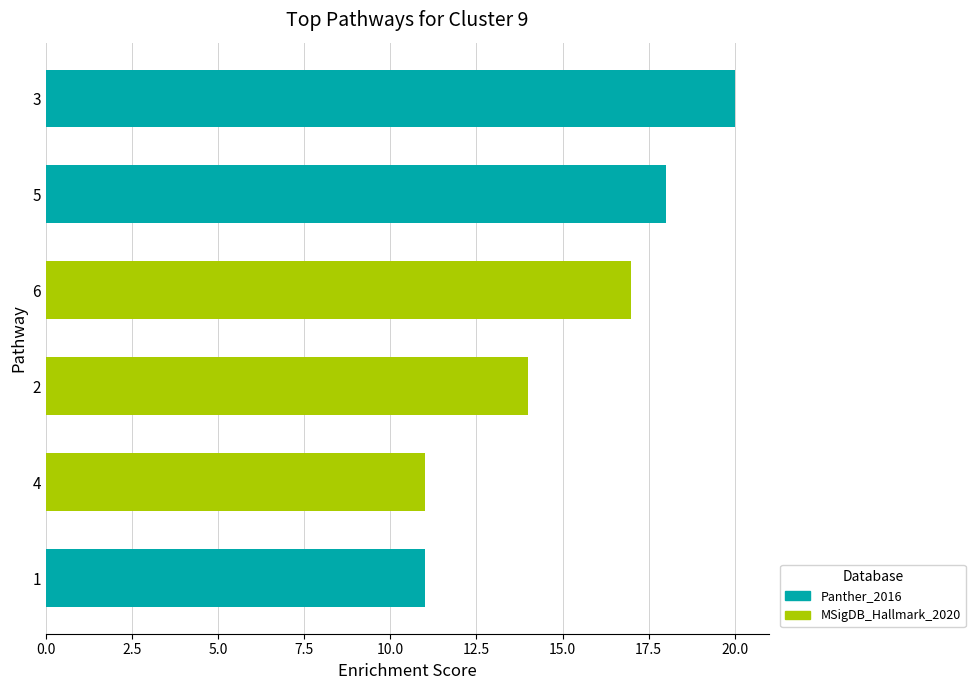

Is it true that the value at 1 is 17?

False